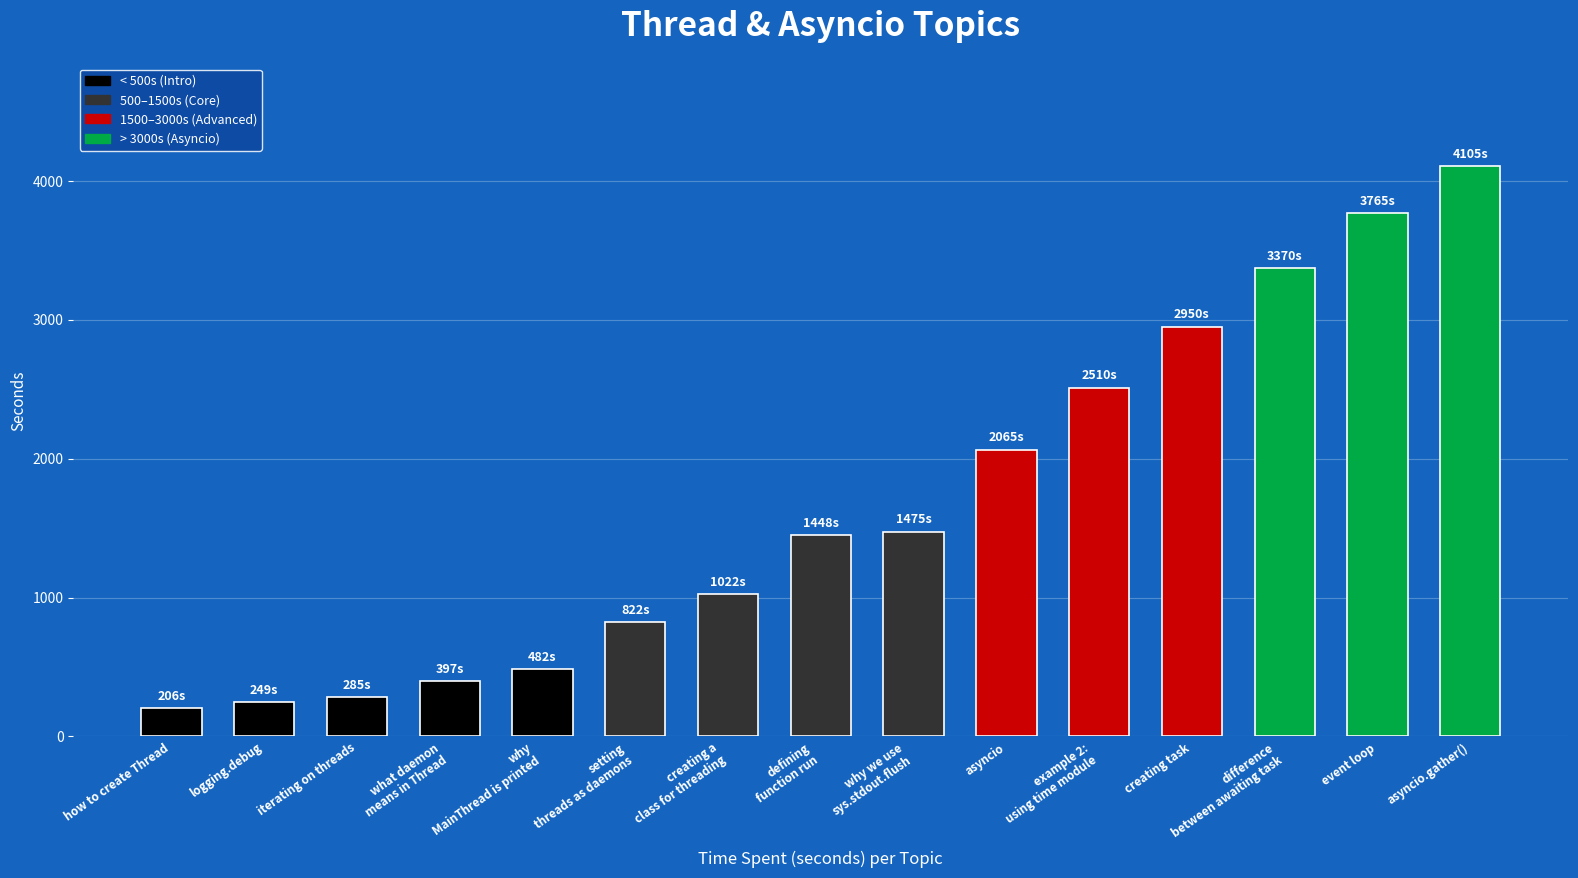

Where is the data nearest to the value 2155?

asyncio